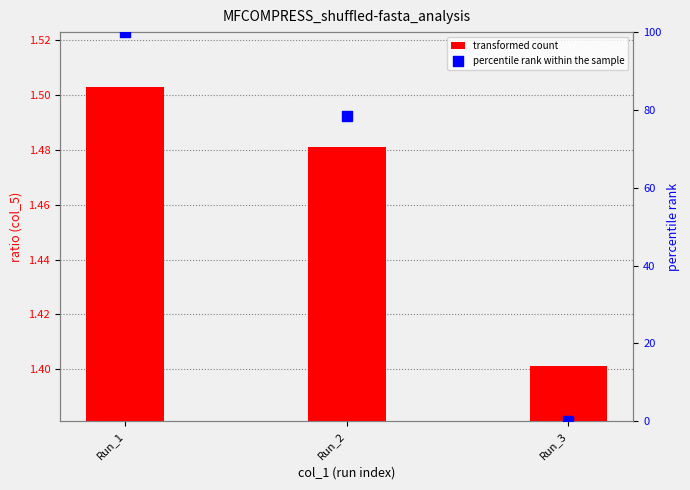

What is the total value across all series at Run_3?

1.4